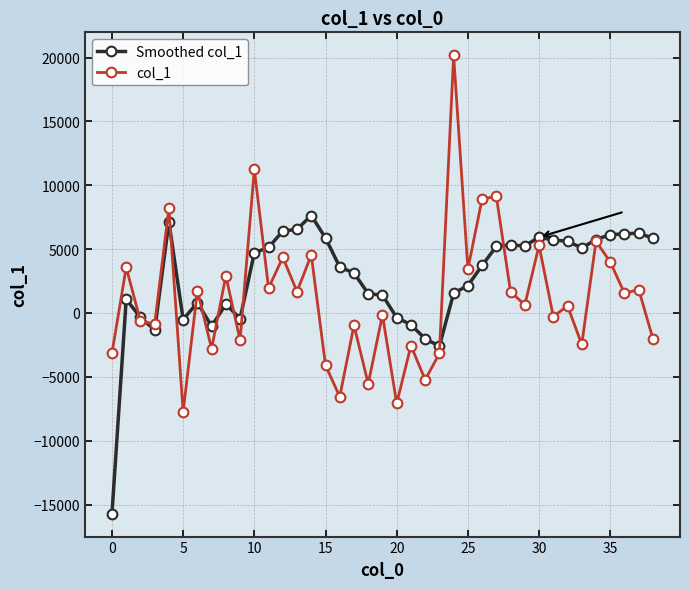

Does the chart display data point markers on the line(s)?

Yes